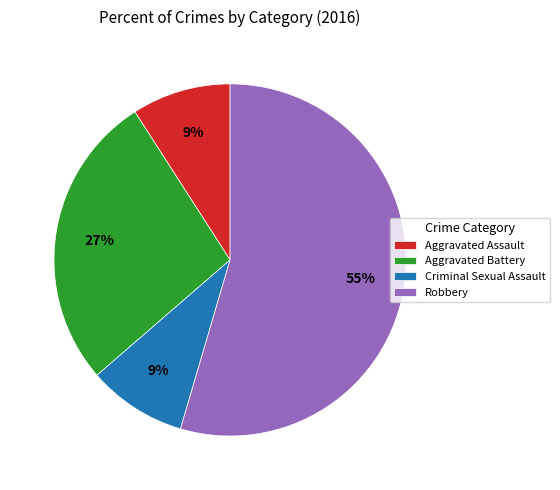

Is there any slice that represents more than half of the pie?

Yes